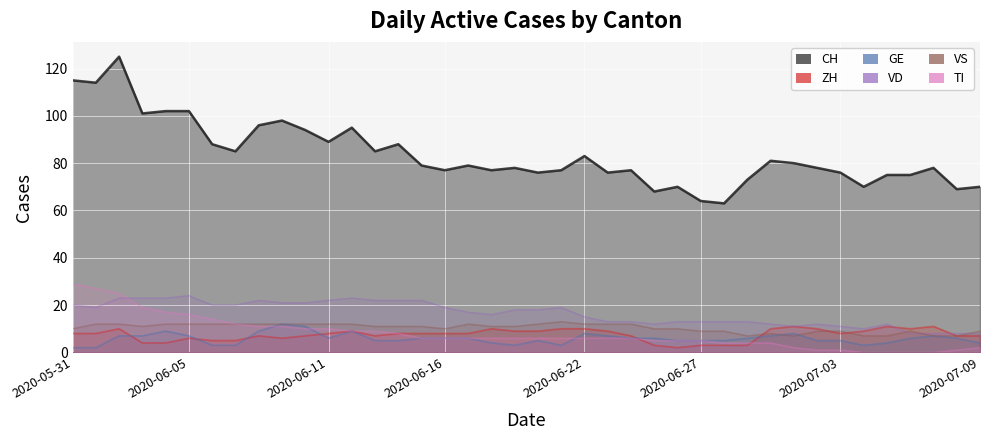

True or false: GE has a value of 6 at 2020-06-15.

True